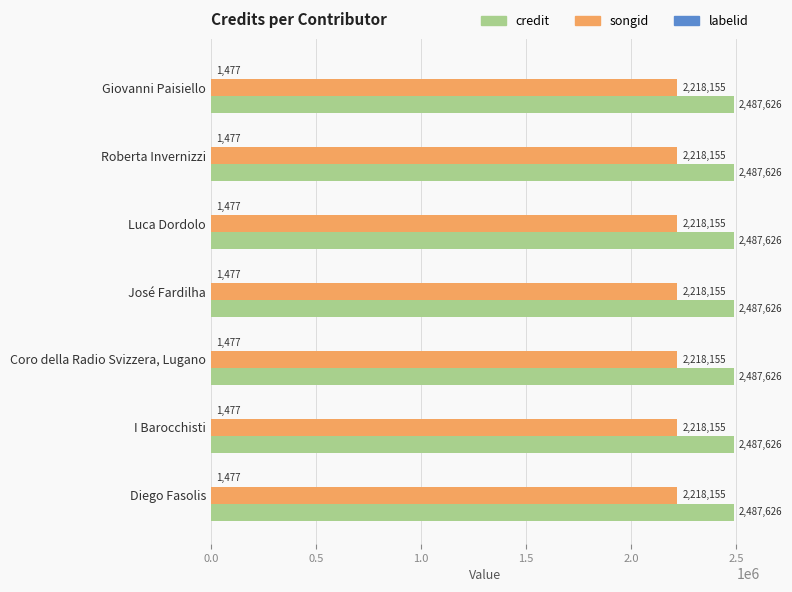

Is it true that songid equals 2218155 at Giovanni Paisiello?

True